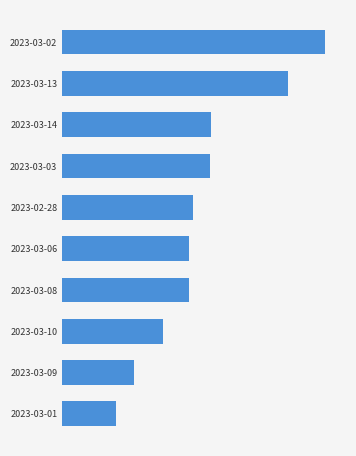

Are the bars horizontal?

Yes